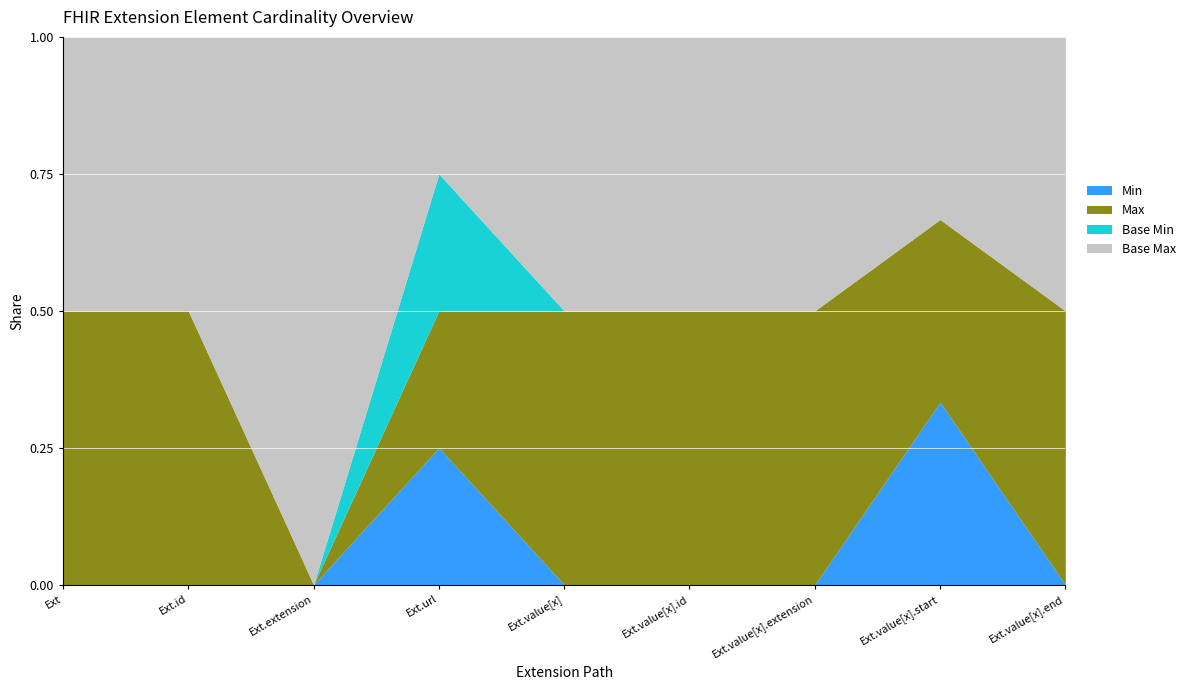

True or false: Max_numeric and Min cross at least once.

False